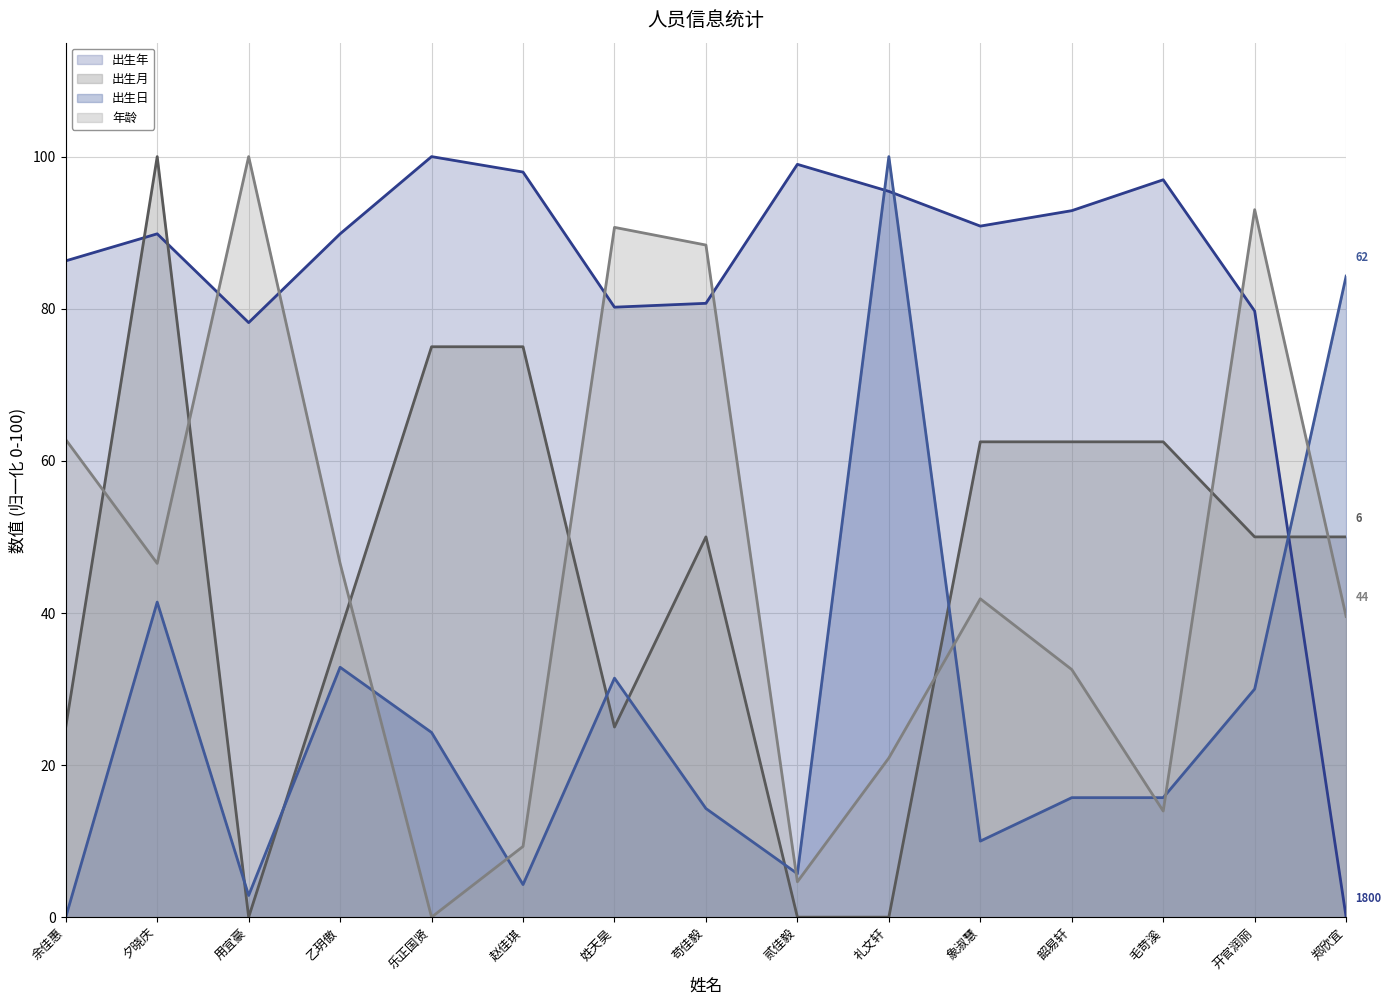

True or false: 出生年 (趋势) has a value of 150.7 at 乙玥傲.

False